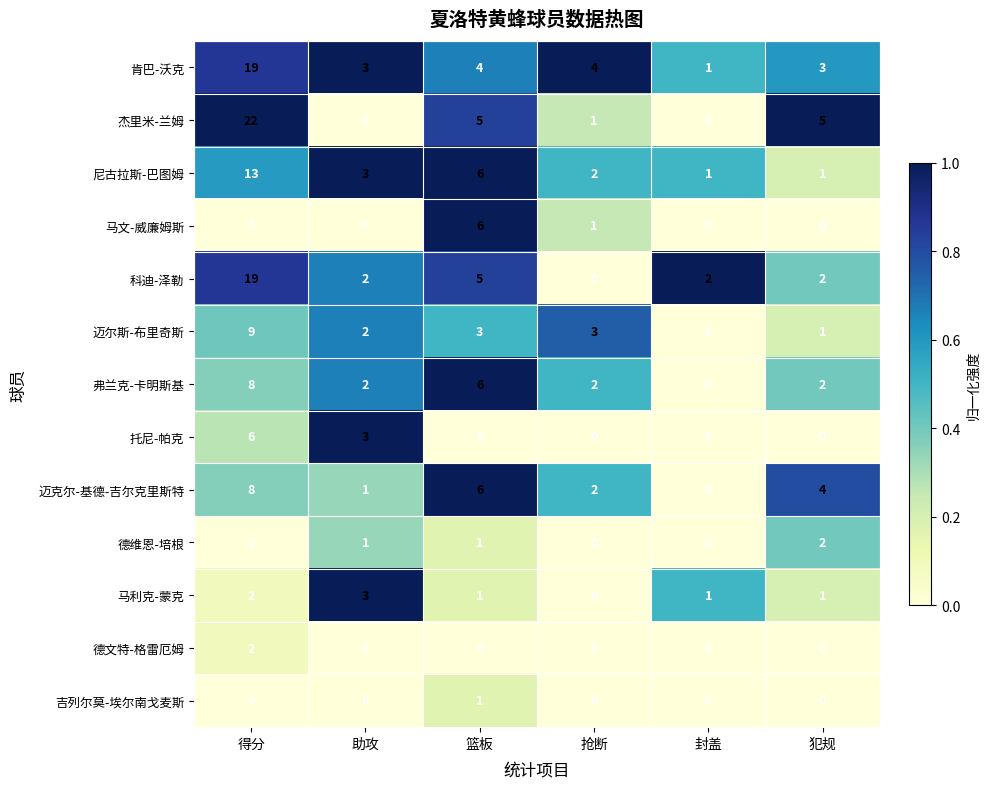

At how many categories does at least one series exceed 0?

6